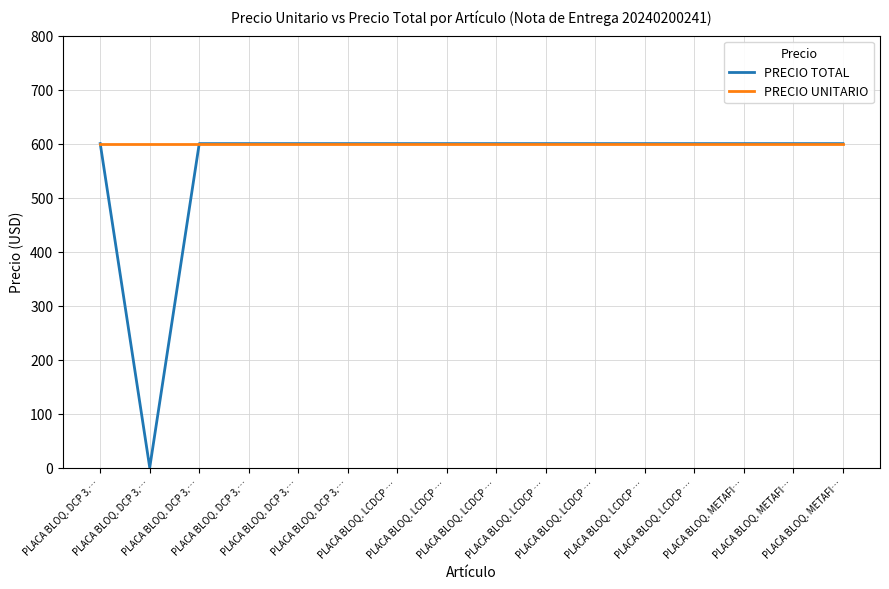

Which series has the widest spread of values?

PRECIO TOTAL